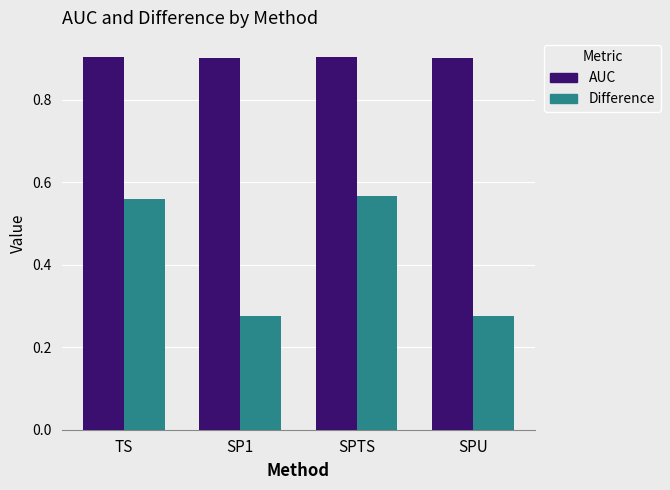

What is the sum of all AUC values?

3.6